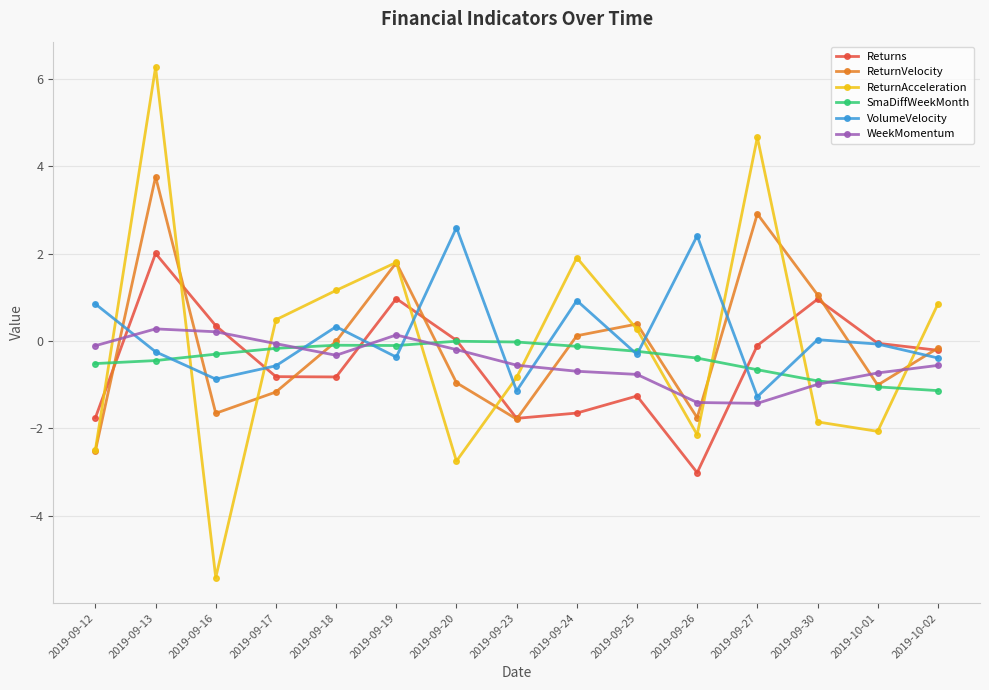

What is the label of the 8th point from the right?

2019-09-23